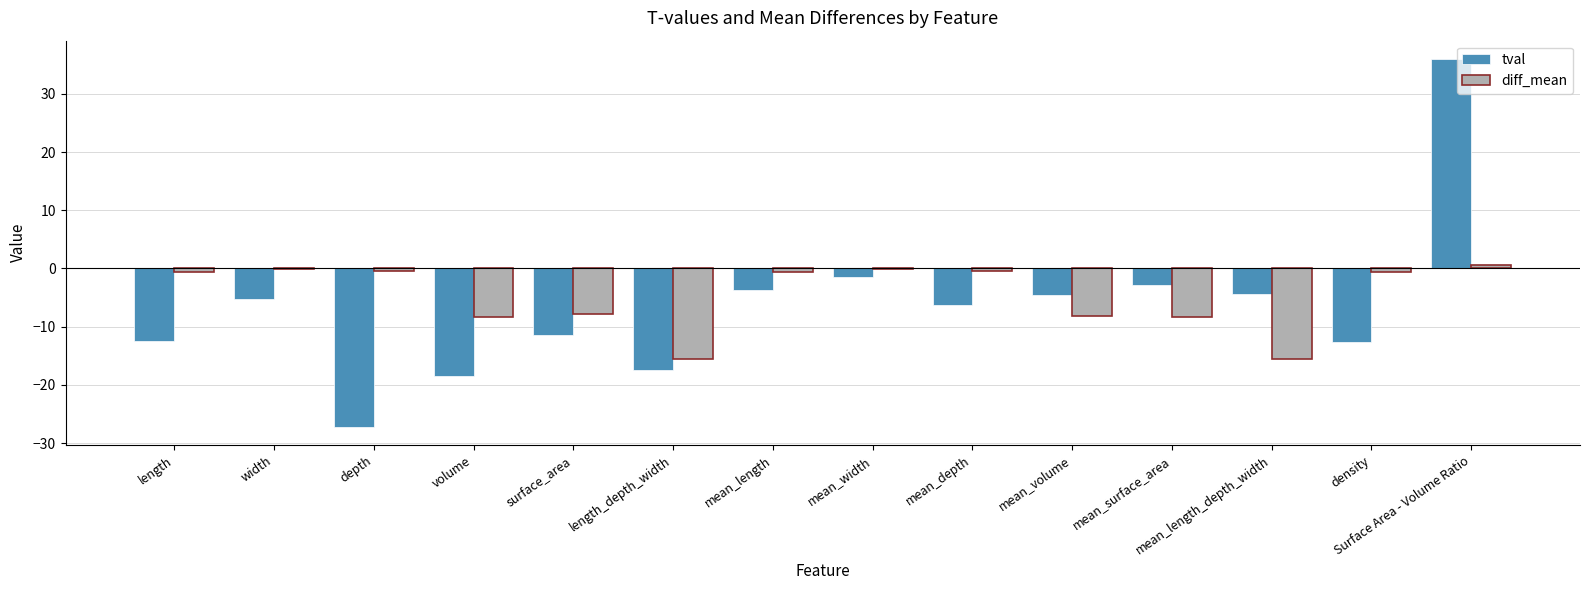

Is it true that diff_mean equals -0.1 at width?

True